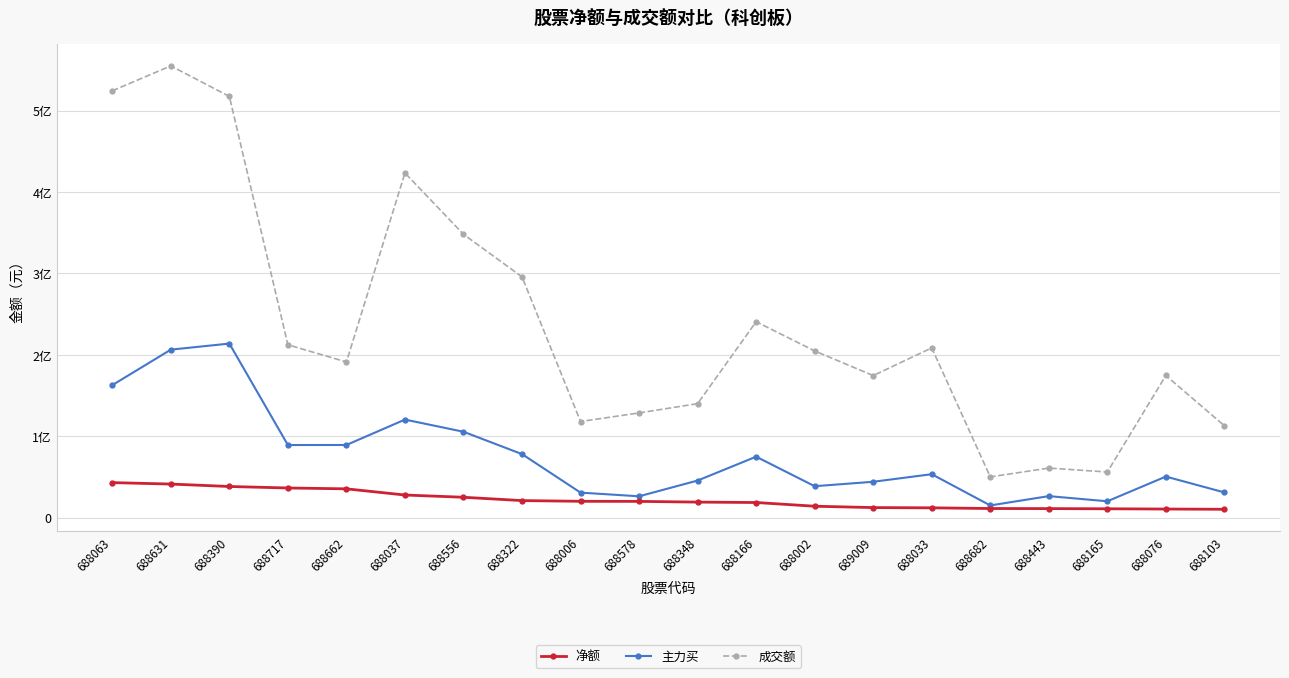

Where does the 主力买 series first go above 53294950?

688063